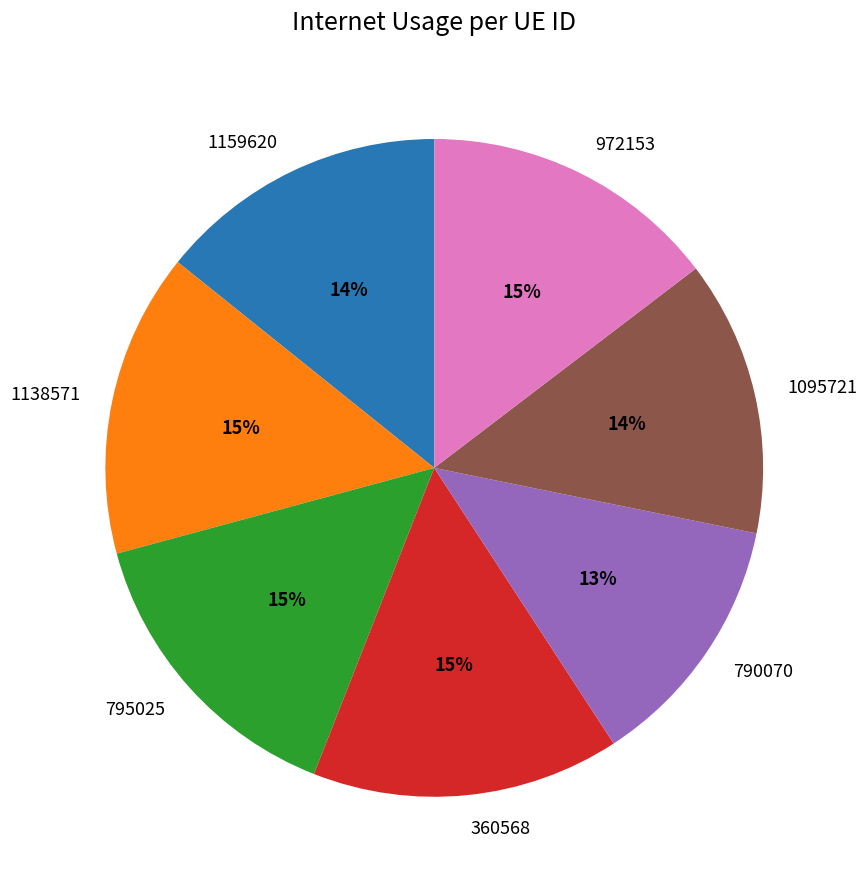

Approximately how many times larger is the value at 1138571 compared to 1159620?

1.1